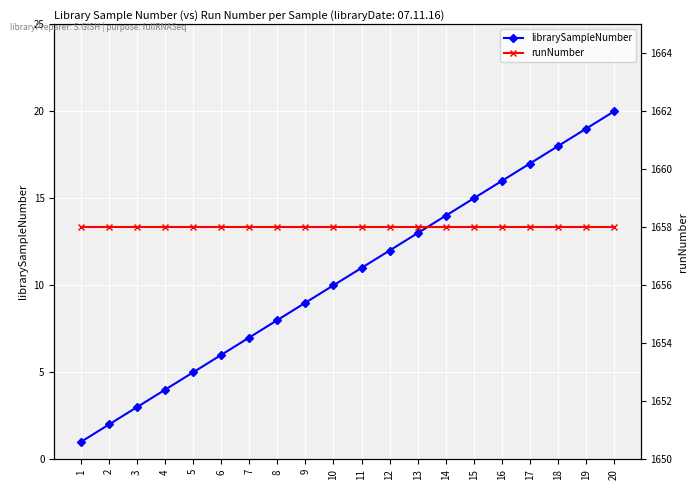

Reading left to right, transcribe all the data shown in this chart.

librarySampleNumber: 1	2	3	4	5	6	7	8	9	10	11	12	13	14	15	16	17	18	19	20
runNumber: 1658	1658	1658	1658	1658	1658	1658	1658	1658	1658	1658	1658	1658	1658	1658	1658	1658	1658	1658	1658